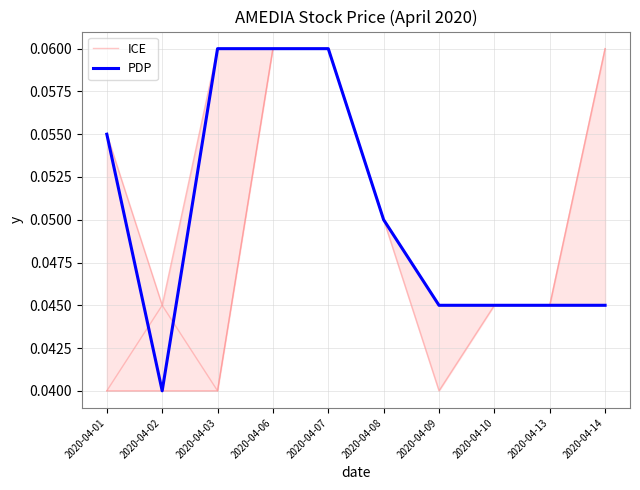

At which category is the sum across all series the highest?

2020-04-06